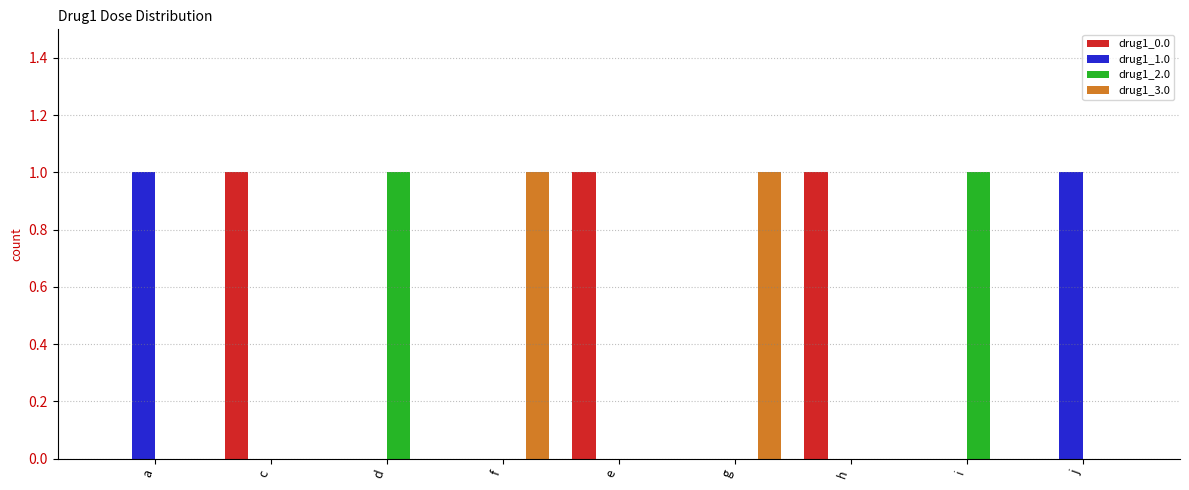

Is it true that drug1_2.0 equals 0 at e?

True